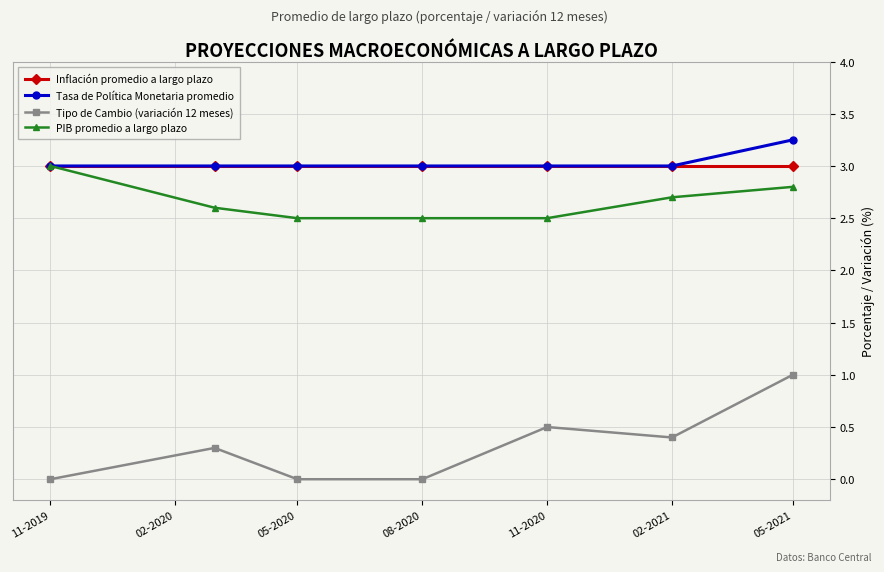

How many lines are shown in the chart?

4